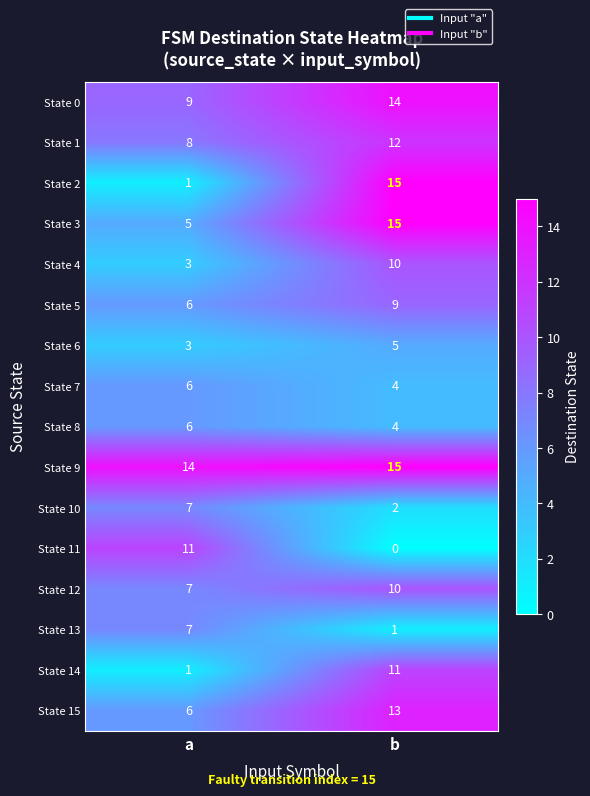

The value of State 14 at a is 1. True or false?

True